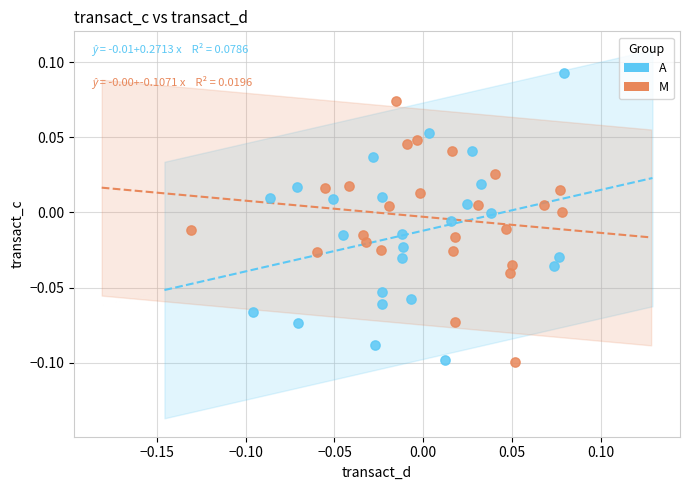

Which series has the largest Y range (max minus min)?

A